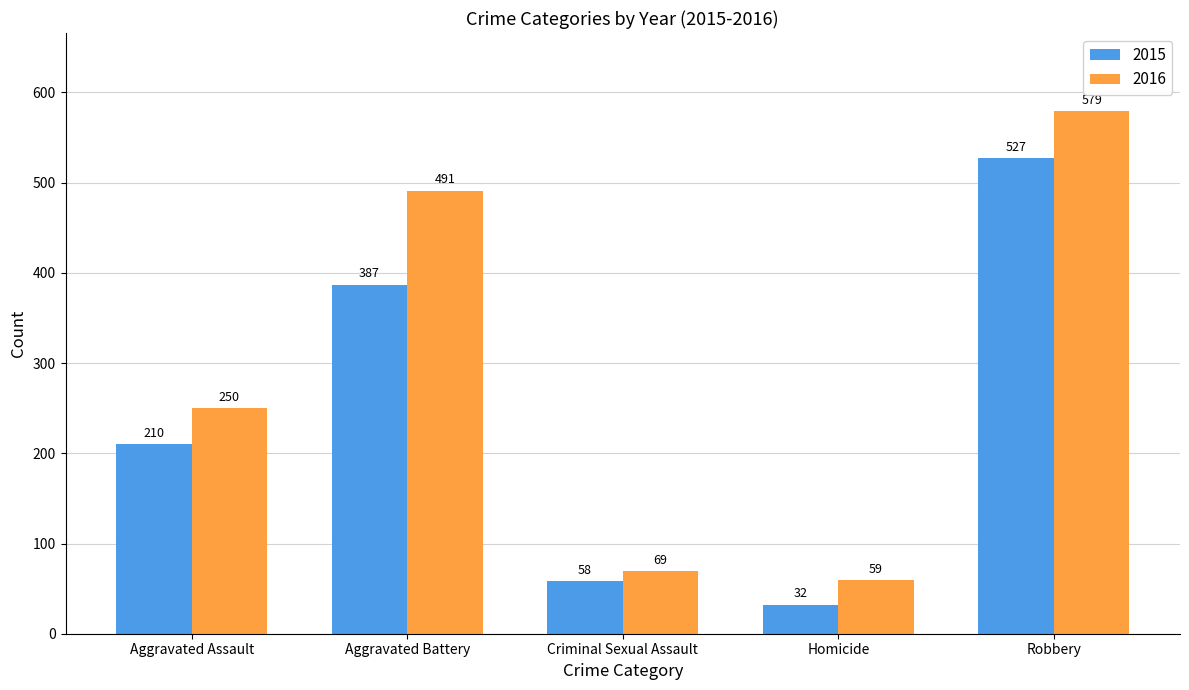

Does the chart contain any negative values?

No